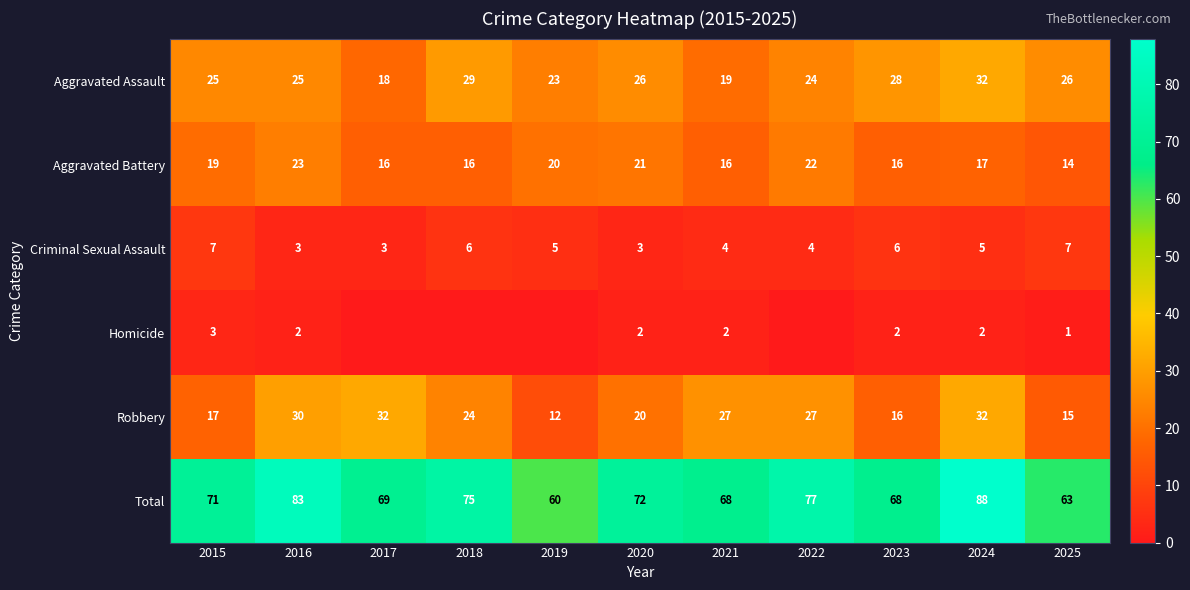

What is the difference between the highest and lowest values at 2016?

81